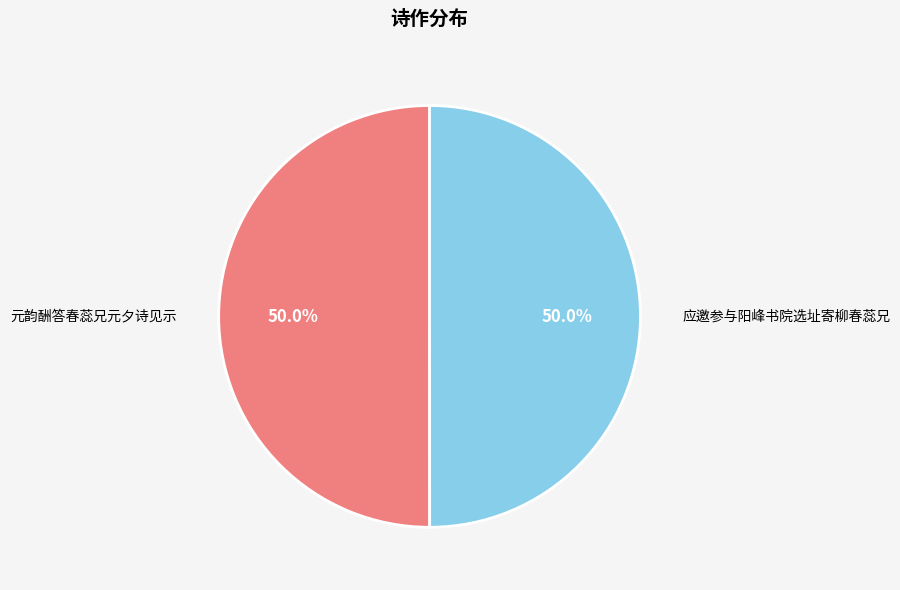

Approximately how many times larger is the value at 元韵酬答春蕊兄元夕诗见示 compared to 应邀参与阳峰书院选址寄柳春蕊兄?

1.0